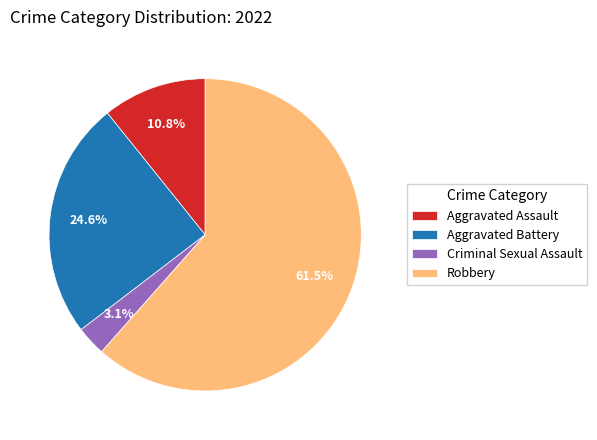

What percentage is NOT represented by Criminal Sexual Assault?

96.9%